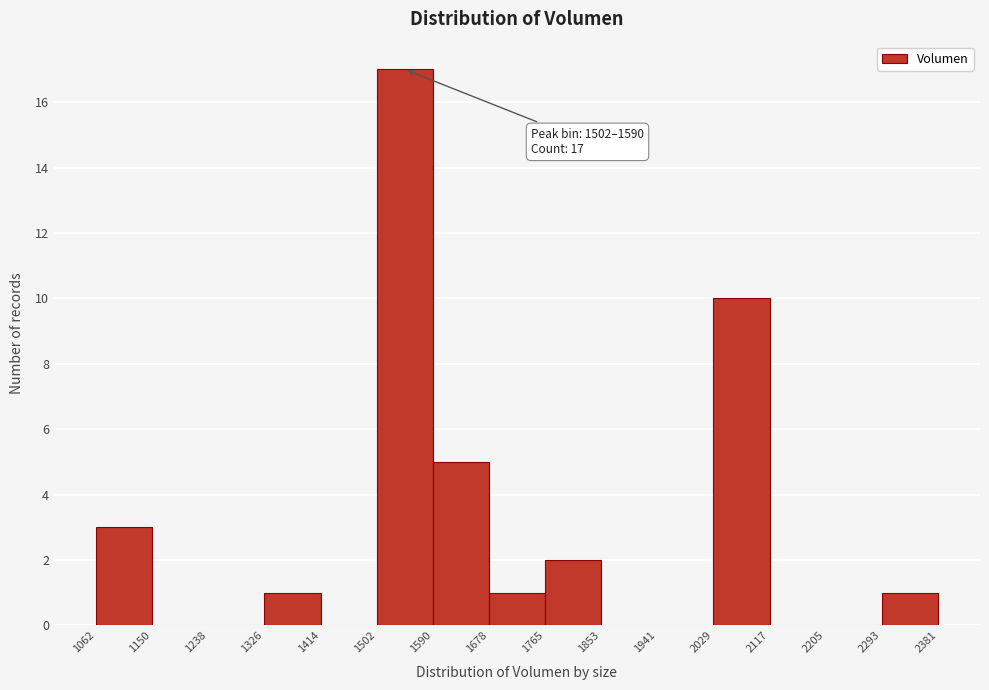

Which range on the x-axis has the tallest bar?

1502 to 1590